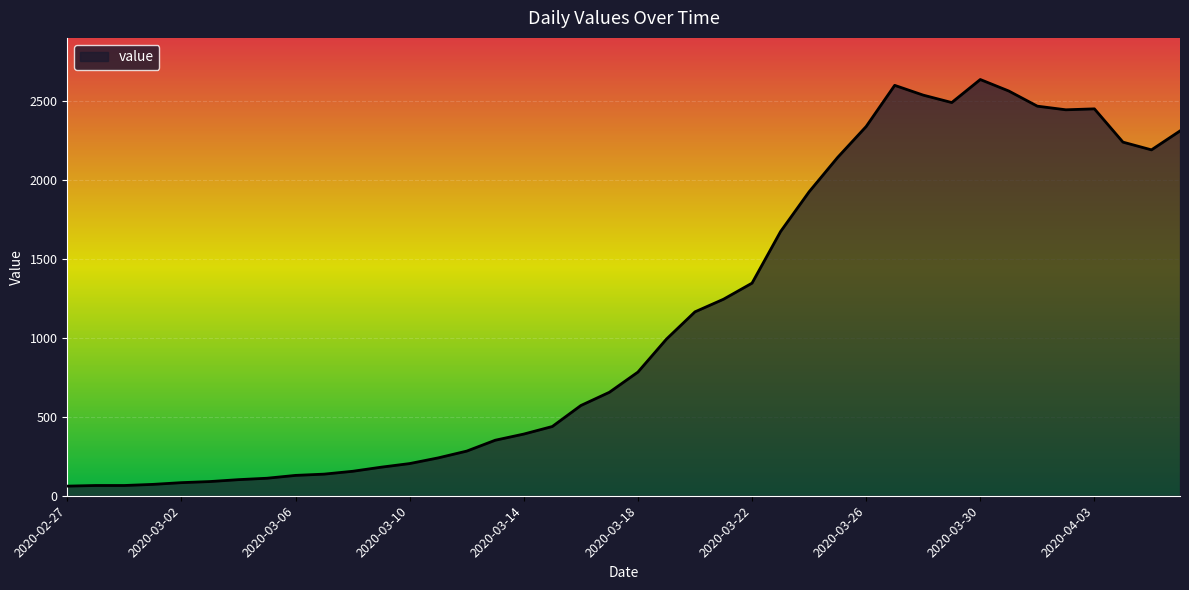

What is the greatest value displayed?

2639